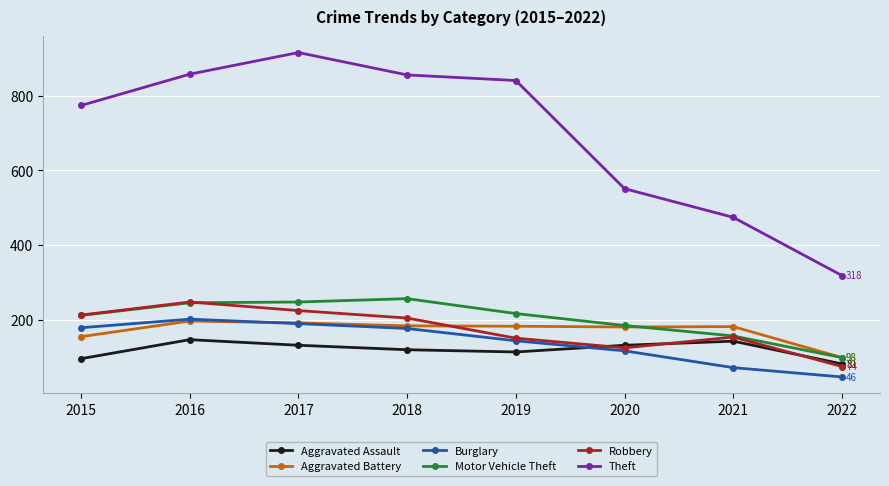

Where is the first local maximum for Robbery?

2016